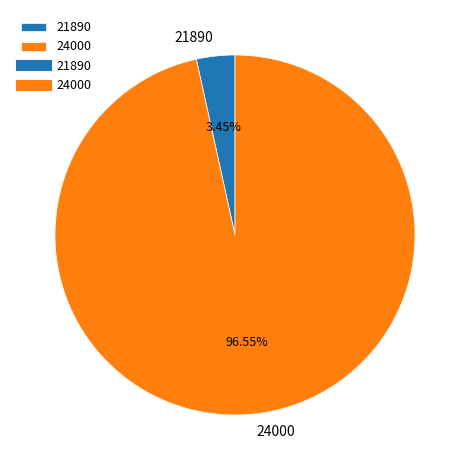

Which has a higher value, 21890 or 24000?

24000